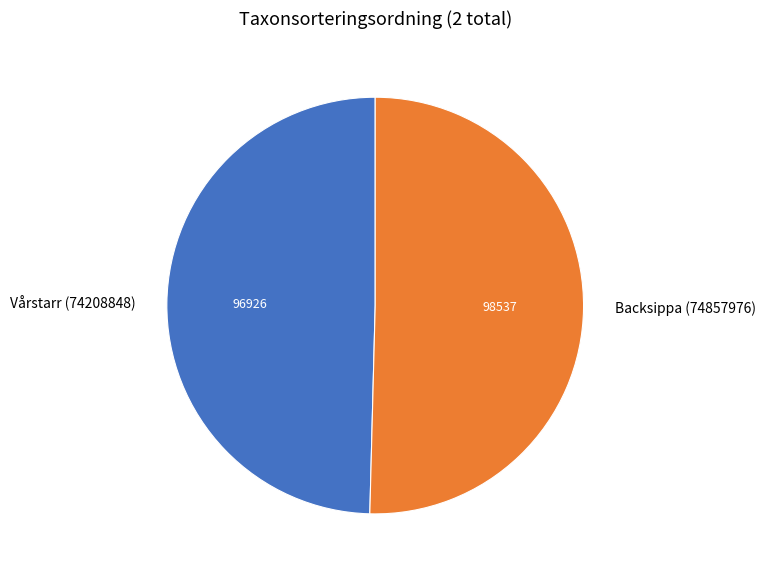

How many slices are in this pie chart?

2